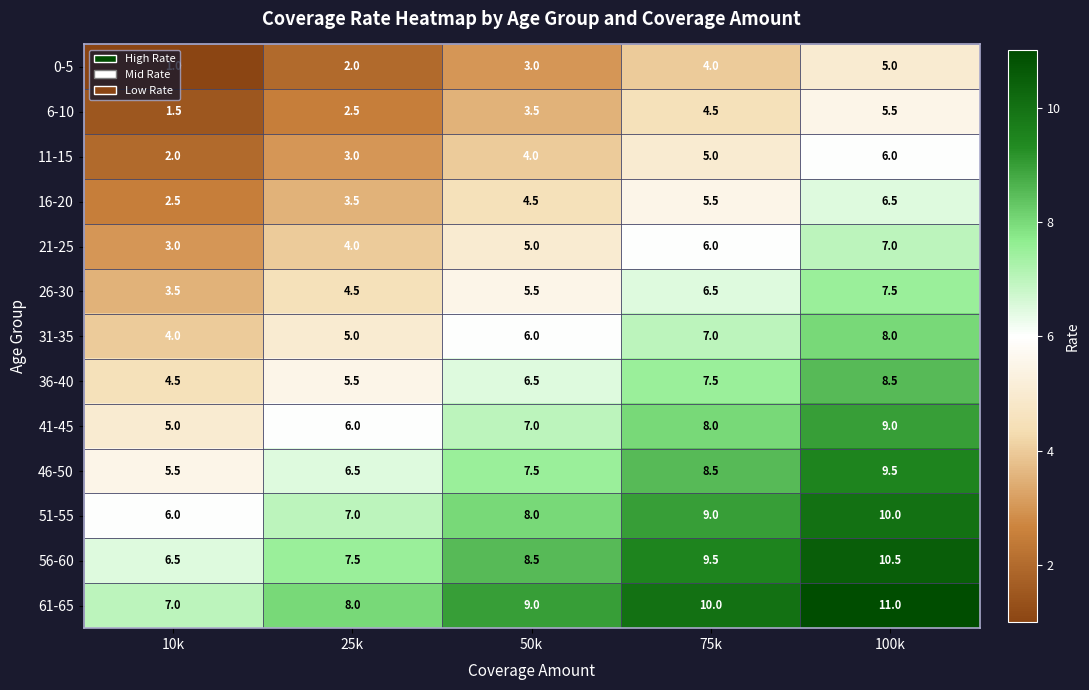

At how many categories does at least one series exceed 1?

5